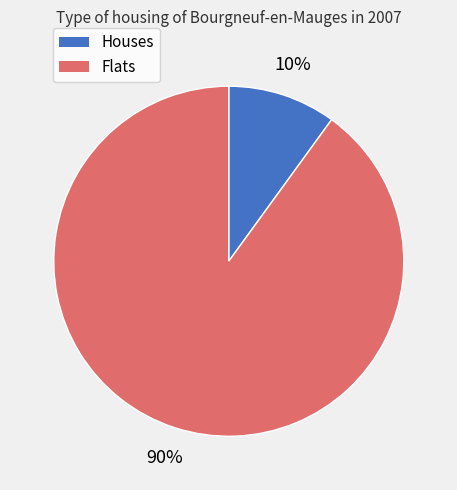

To the nearest percent, what is the average slice percentage?

50%